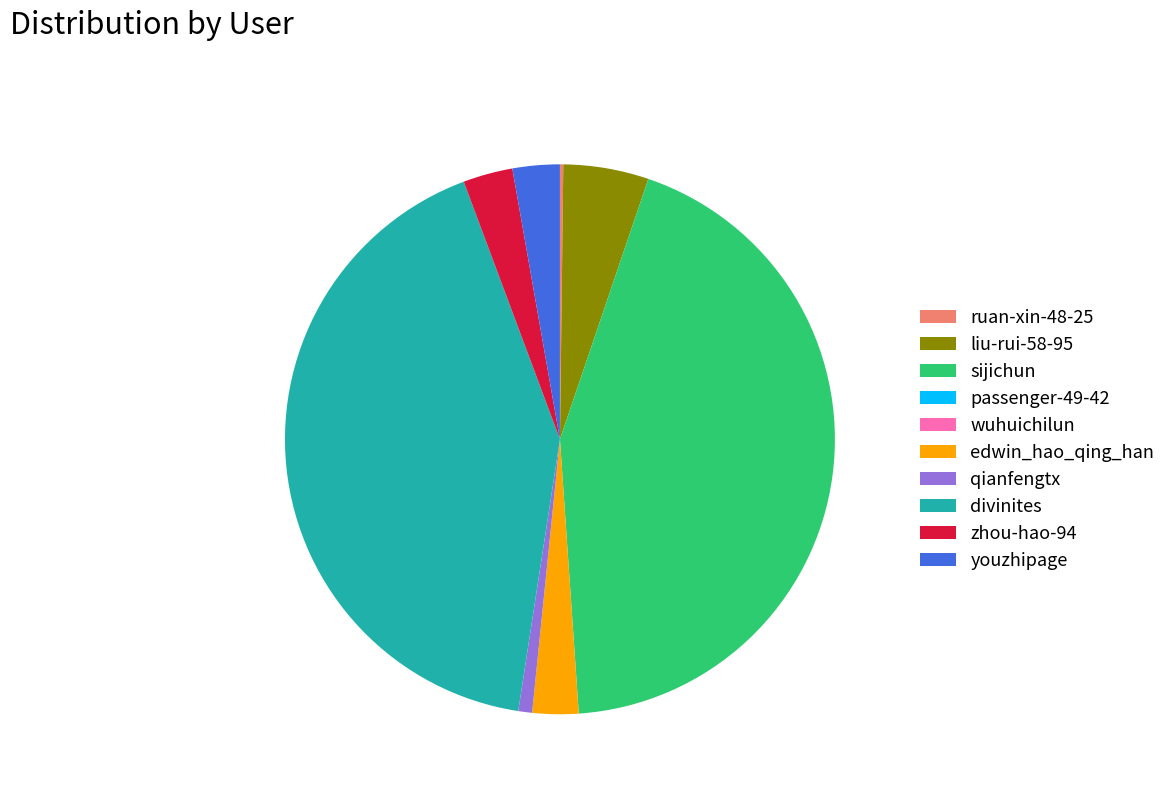

The sijichun slice represents 44% of the pie. True or false?

True